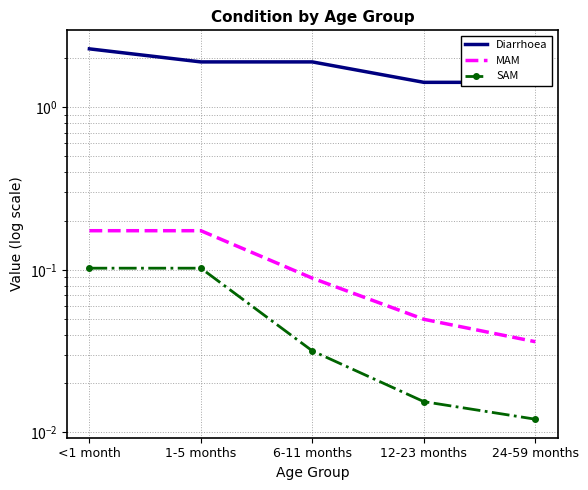

Reading left to right, list all the values displayed in this chart.

Diarrhoea: 2.3	1.9	1.9	1.4	1.4
MAM: 0.2	0.2	0.1	0.0	0.0
SAM: 0.1	0.1	0.0	0.0	0.0